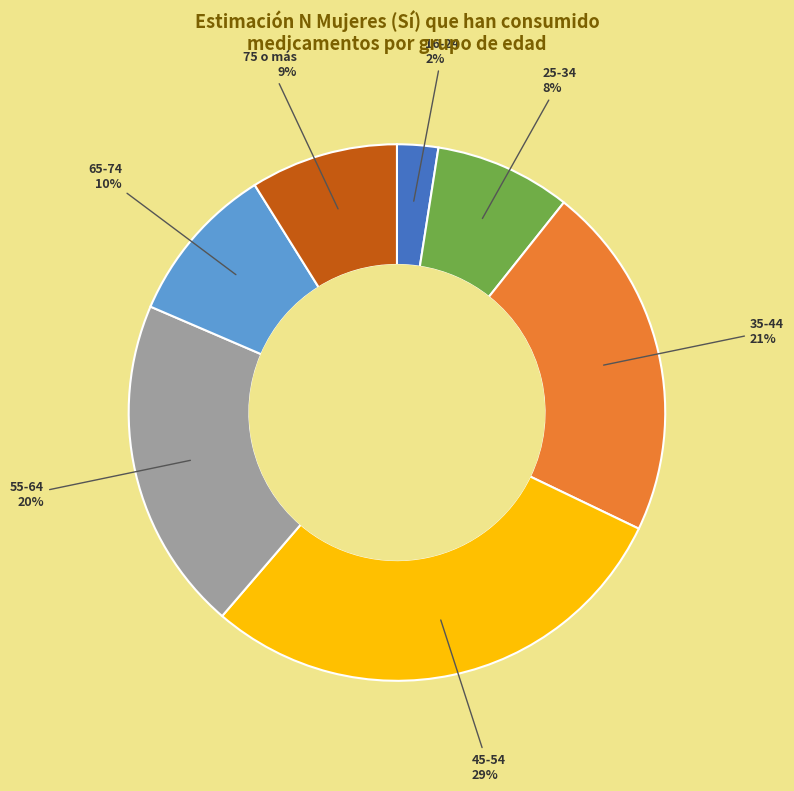

Rank the categories by value from highest to lowest.

45-54, 35-44, 55-64, 65-74, 75 o más, 25-34, 16-24